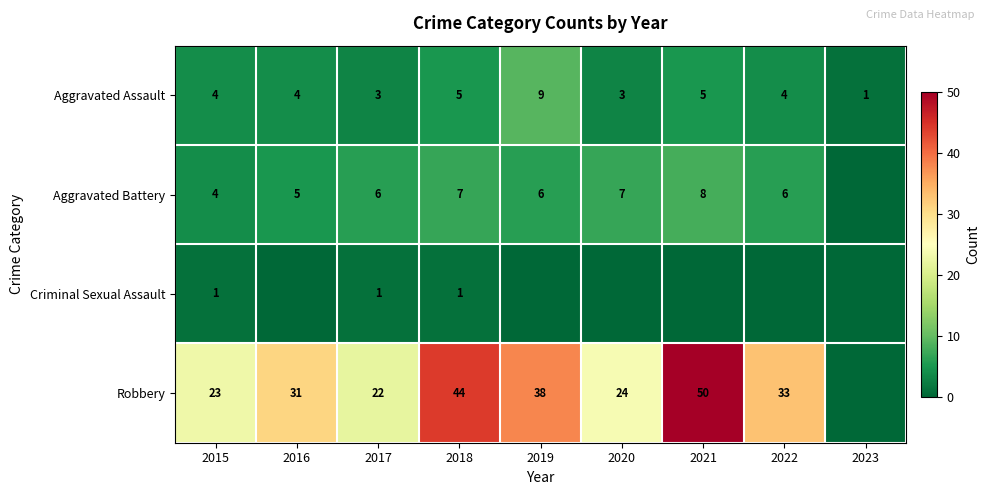

Is it true that Robbery equals 67 at 2019?

False